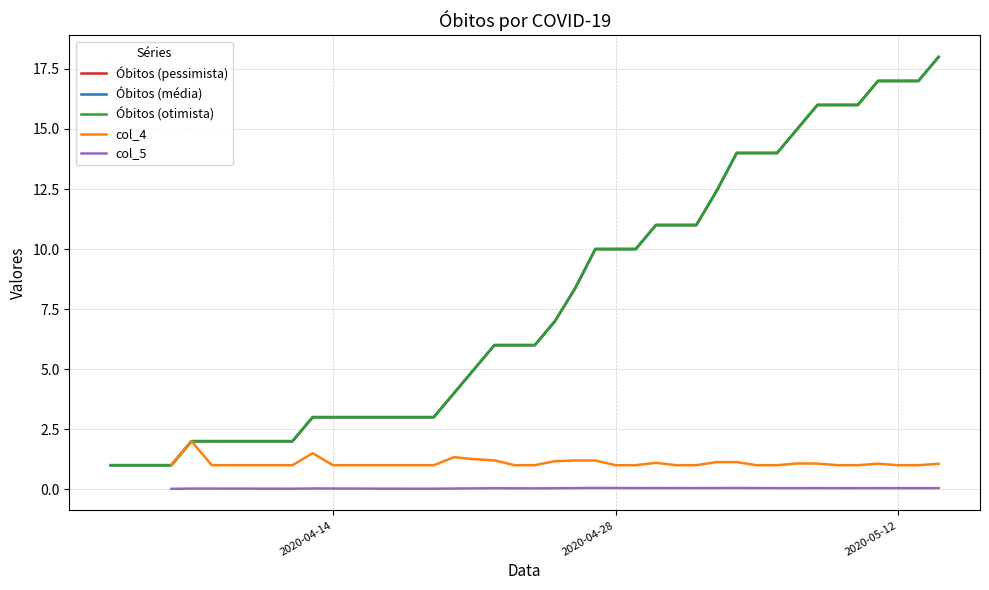

Does the chart have visible grid lines?

Yes